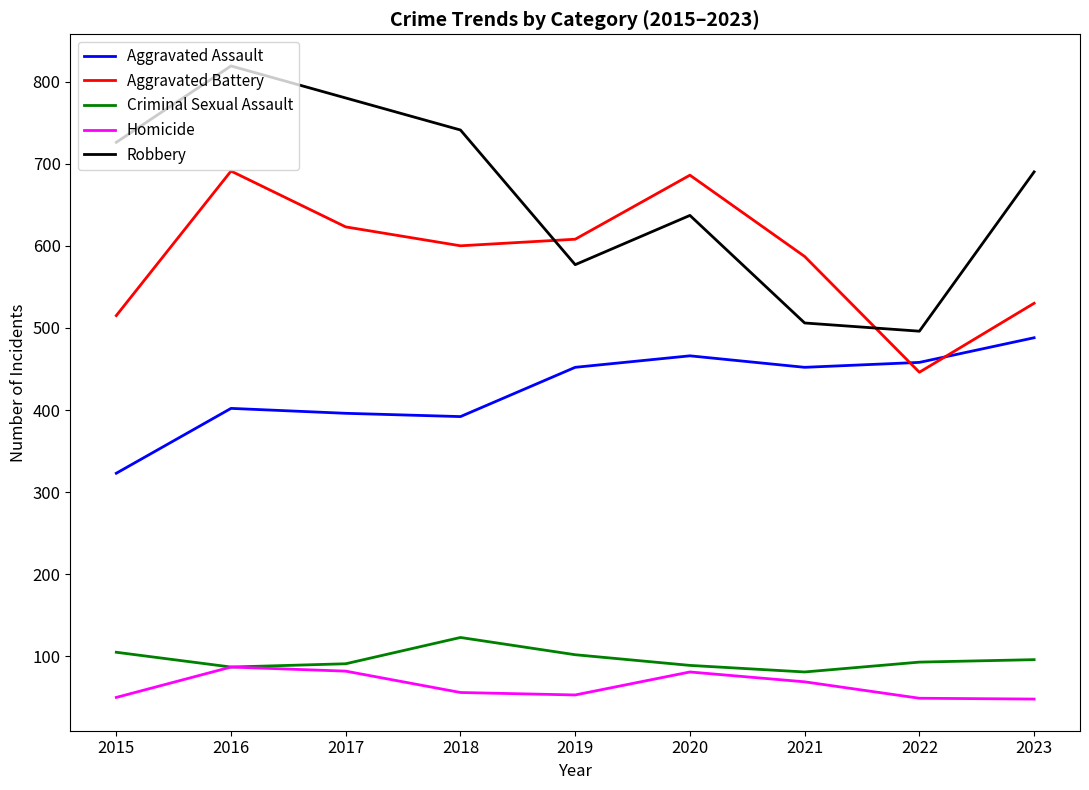

Where is the first local maximum for Robbery?

2016